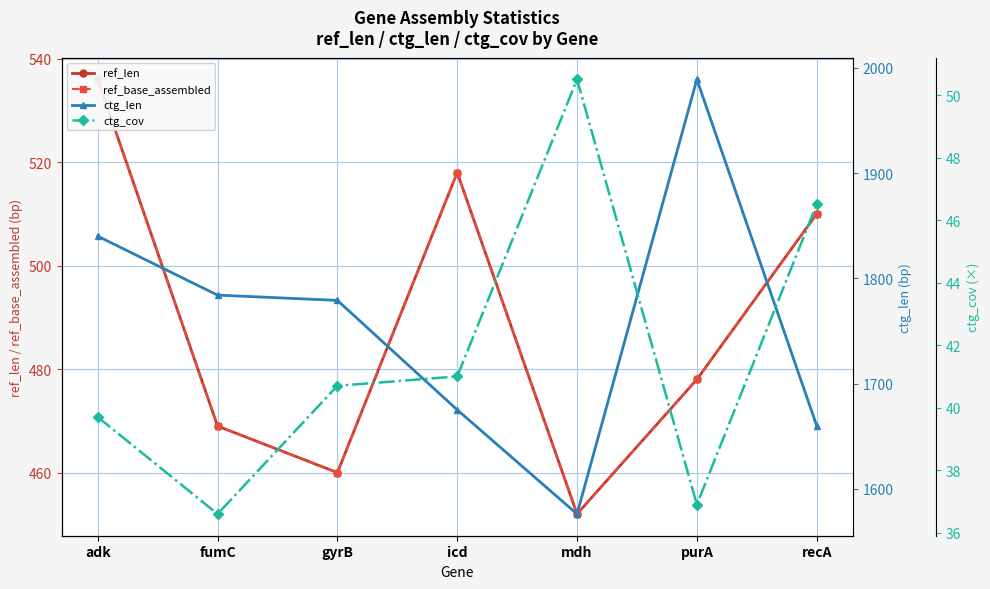

True or false: ref_base_assembled and ctg_cov intersect in this chart.

False